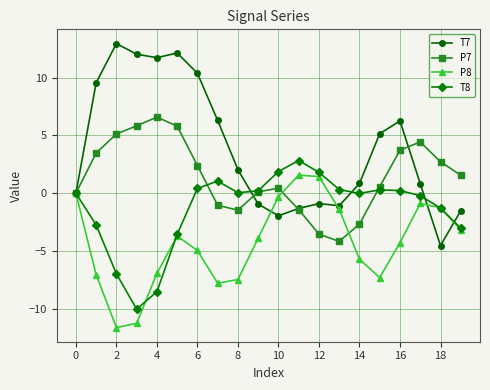

True or false: P8 has more than 0 points higher than both neighbors.

True